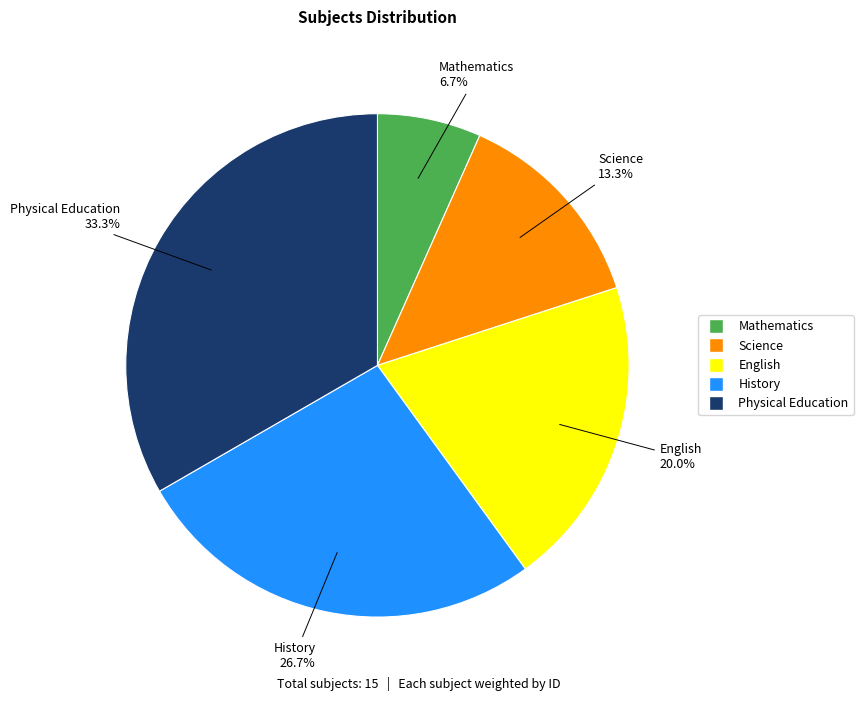

Approximately how many times larger is the value at Science compared to English?

0.7